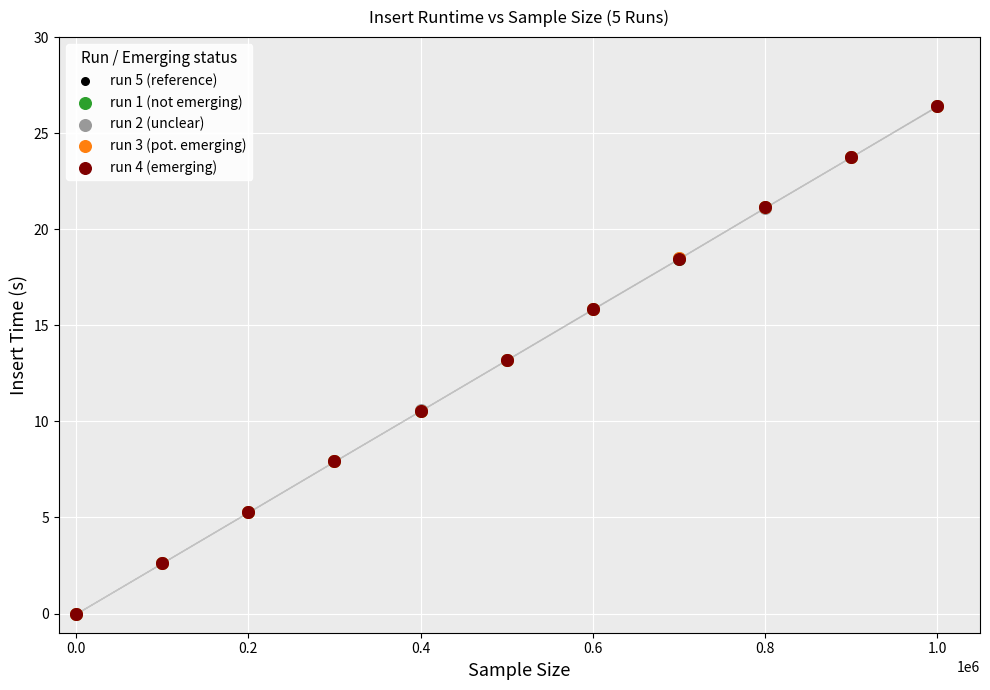

What are all the series names shown in the legend?

run 5 (reference), run 1 (not emerging), run 2 (unclear), run 3 (pot. emerging), run 4 (emerging)